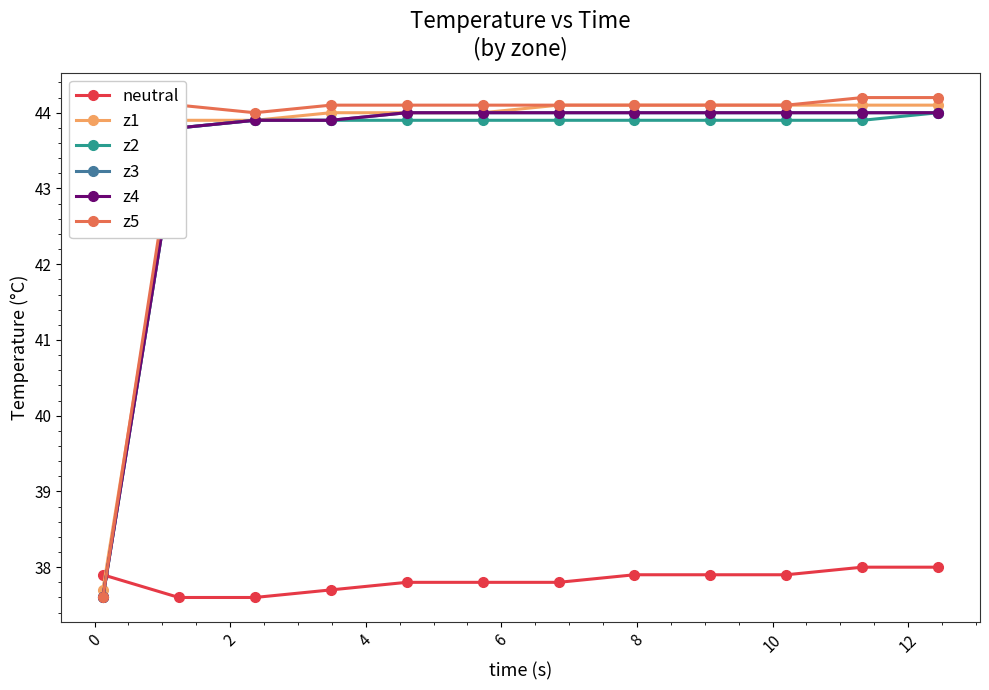

Is this an area chart (filled region under the line)?

No